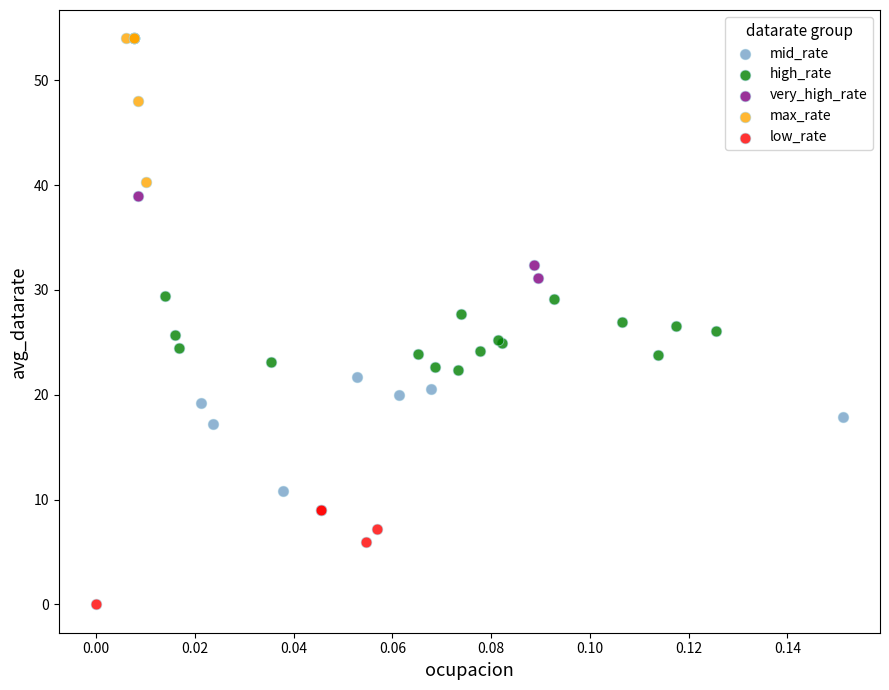

What are all the series names shown in the legend?

mid_rate, high_rate, very_high_rate, max_rate, low_rate